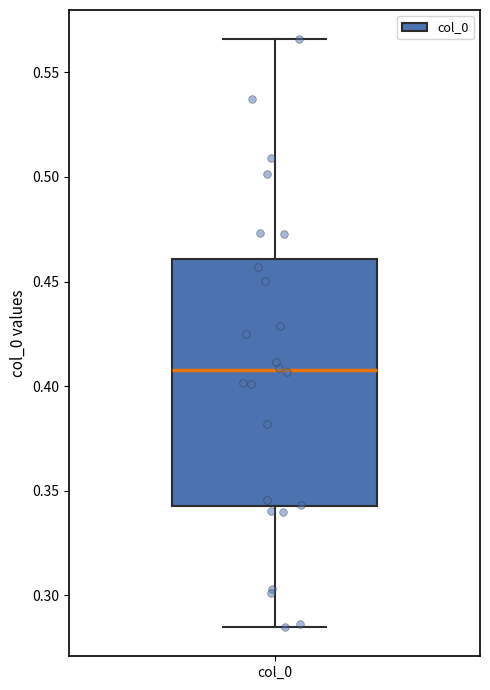

Where is the lower edge of the box for col_0 on the y-axis? The values are not printed on the chart, so give them approximately, as read against the axis.

0.345